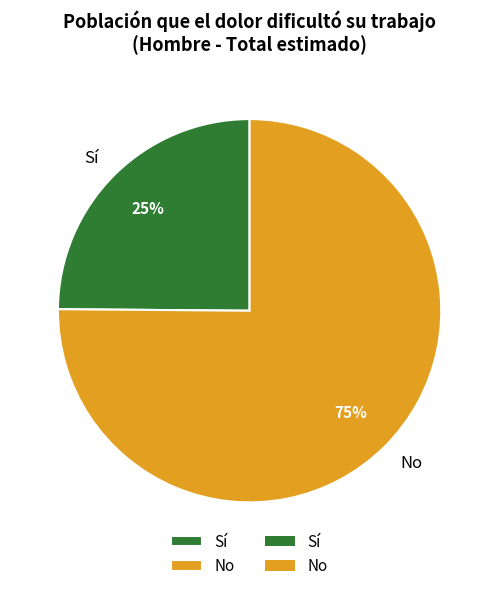

Is it true that No is 75% of the pie?

True